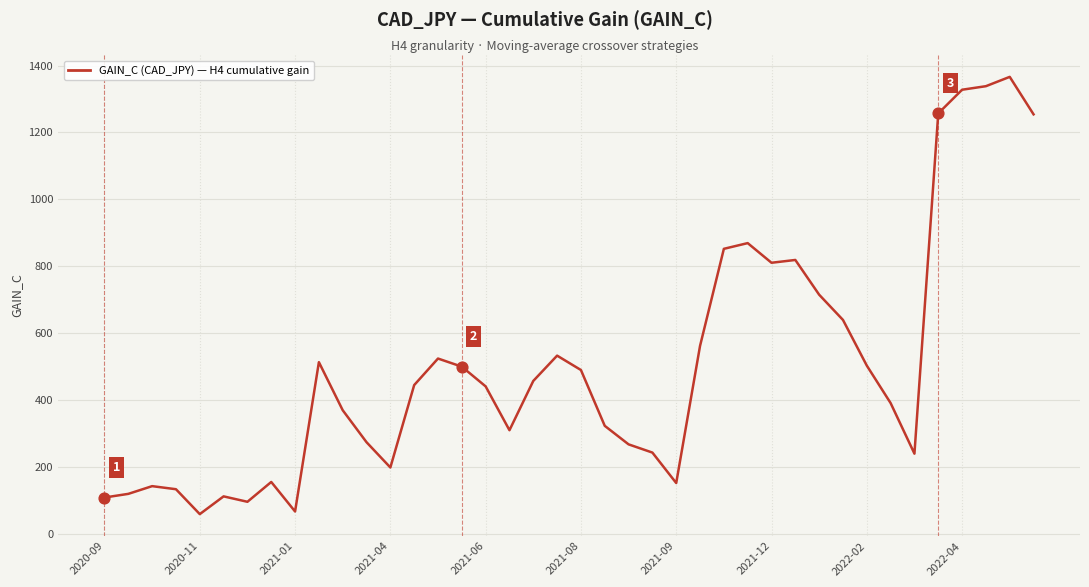

What is the difference between the maximum and minimum values?

1308.0